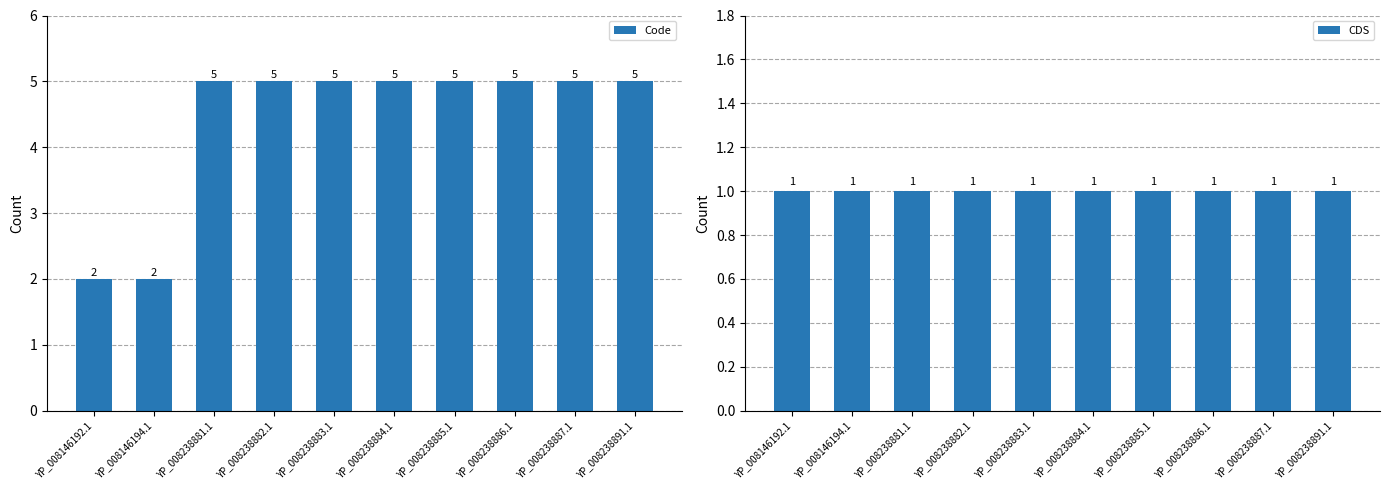

What is the value of the CDS bar at the 5th from the left?

1